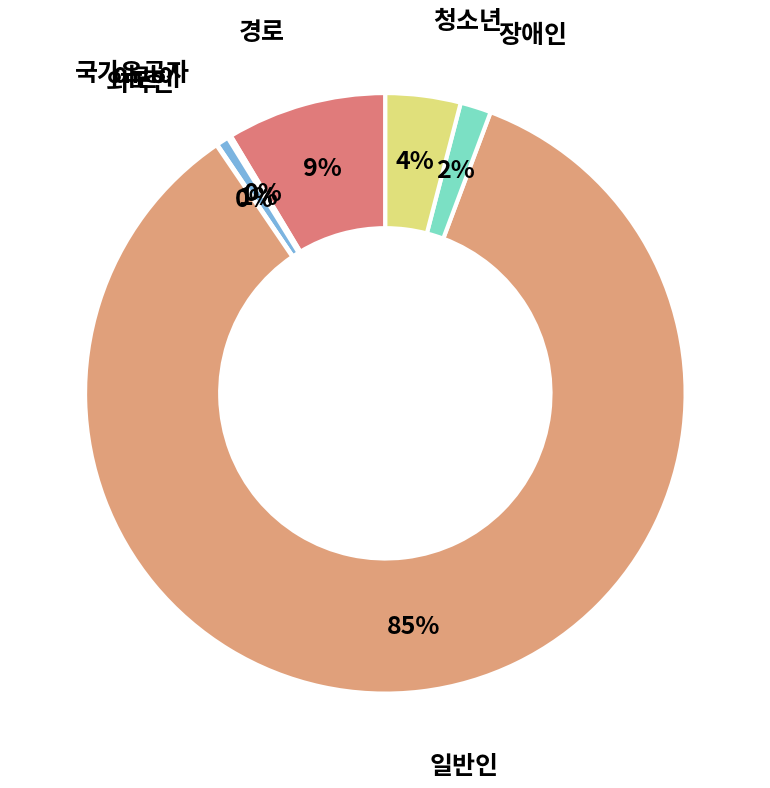

What is the largest slice in the pie chart?

일반인